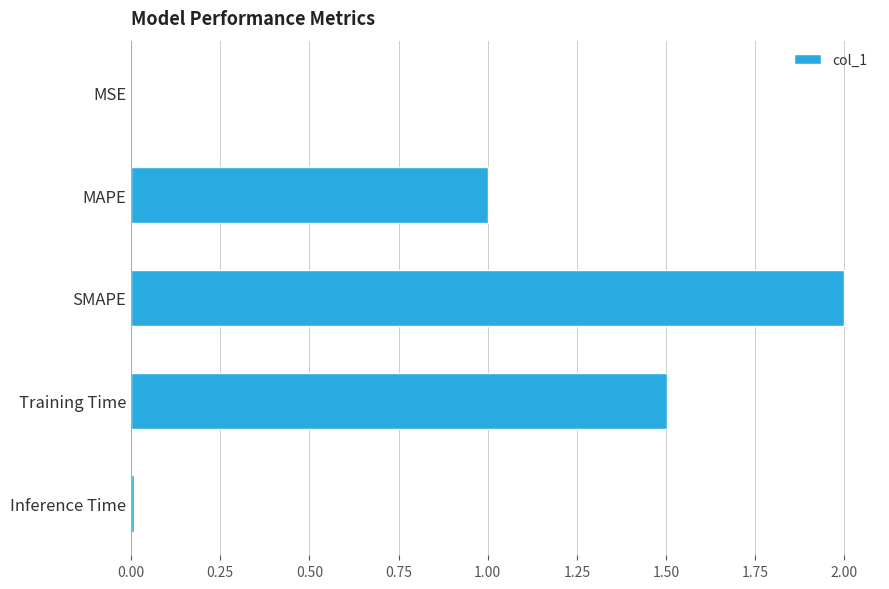

What value does the data have at Training Time?

1.5